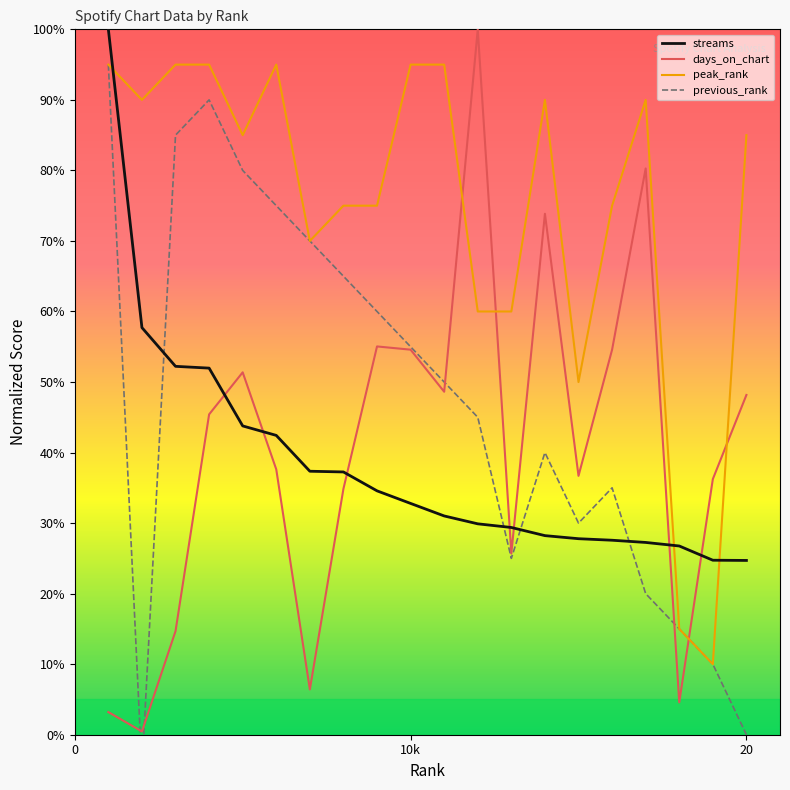

In days_on_chart, how many points are lower than both neighbors (excluding endpoints)?

6